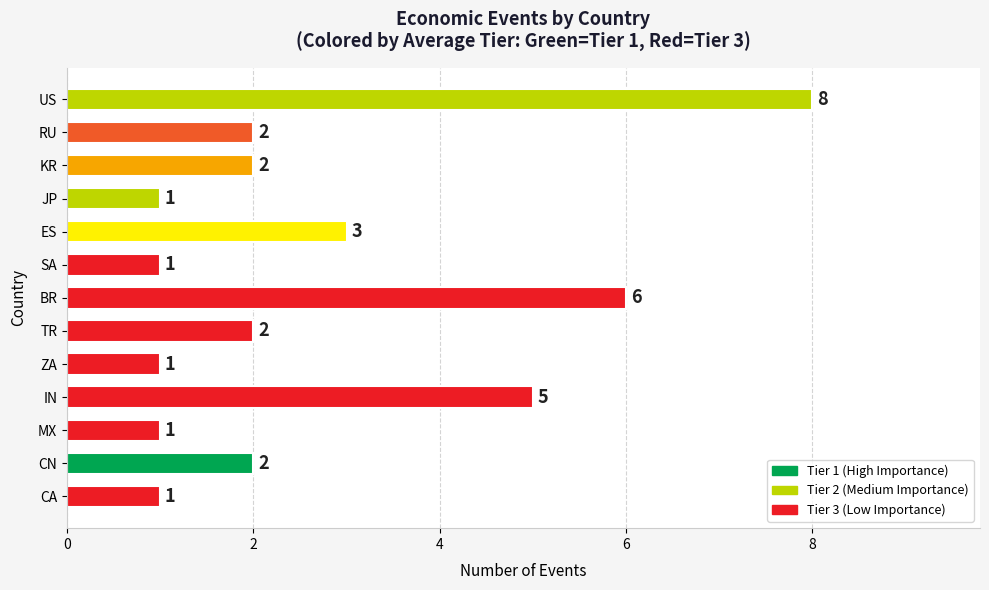

What is the value of the 1st bar from the top?

8